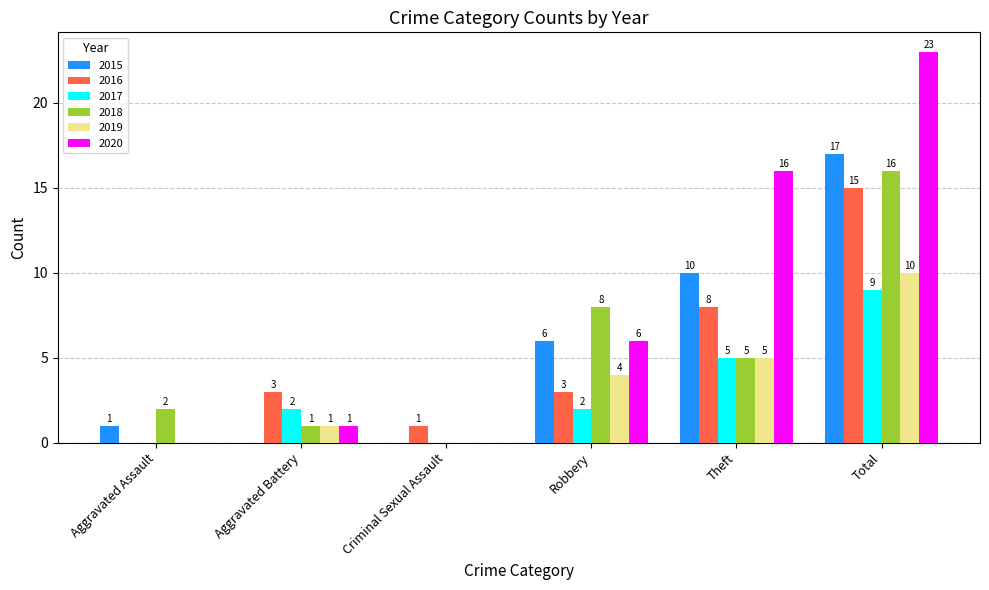

At which category is the sum across all series the highest?

Total